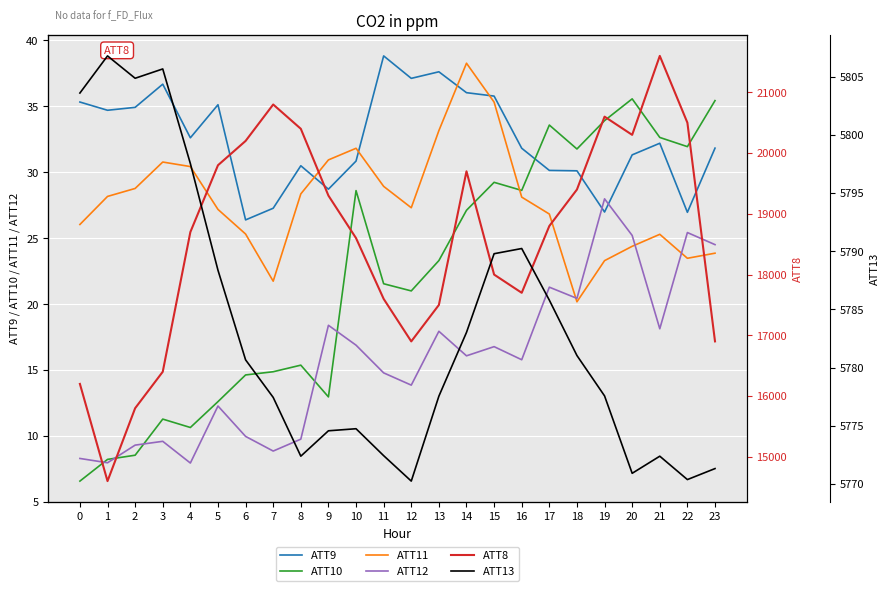

Reading left to right, list all the values displayed in this chart.

ATT9: 0=35.3	1=34.7	2=34.9	3=36.7	4=32.6	5=35.1	6=26.4	7=27.3	8=30.5	9=28.7	10=30.9	11=38.8	12=37.1	13=37.6	14=36.0	15=35.8	16=31.8	17=30.1	18=30.1	19=27.0	20=31.3	21=32.2	22=27.0	23=31.8
ATT10: 0=6.6	1=8.2	2=8.6	3=11.3	4=10.7	5=12.6	6=14.6	7=14.9	8=15.4	9=13.0	10=28.6	11=21.6	12=21.0	13=23.3	14=27.1	15=29.2	16=28.6	17=33.6	18=31.8	19=33.9	20=35.6	21=32.6	22=31.9	23=35.4
ATT11: 0=26.1	1=28.2	2=28.8	3=30.8	4=30.4	5=27.2	6=25.3	7=21.8	8=28.4	9=30.9	10=31.8	11=28.9	12=27.3	13=33.2	14=38.3	15=35.3	16=28.1	17=26.8	18=20.2	19=23.3	20=24.4	21=25.3	22=23.5	23=23.9
ATT12: 0=8.3	1=8.0	2=9.3	3=9.6	4=8.0	5=12.3	6=10.0	7=8.9	8=9.8	9=18.4	10=16.9	11=14.8	12=13.9	13=18.0	14=16.1	15=16.8	16=15.8	17=21.3	18=20.5	19=28.0	20=25.2	21=18.1	22=25.4	23=24.5
ATT8: 0=16200.0	1=14600.0	2=15800.0	3=16400.0	4=18700.0	5=19800.0	6=20200.0	7=20800.0	8=20400.0	9=19300.0	10=18600.0	11=17600.0	12=16900.0	13=17500.0	14=19700.0	15=18000.0	16=17700.0	17=18800.0	18=19400.0	19=20600.0	20=20300.0	21=21600.0	22=20500.0	23=16900.0
ATT13: 0=5803.6	1=5806.8	2=5804.9	3=5805.7	4=5797.6	5=5788.4	6=5780.7	7=5777.4	8=5772.4	9=5774.6	10=5774.7	11=5772.4	12=5770.2	13=5777.5	14=5783.0	15=5789.8	16=5790.2	17=5785.8	18=5781.0	19=5777.6	20=5770.9	21=5772.4	22=5770.4	23=5771.3